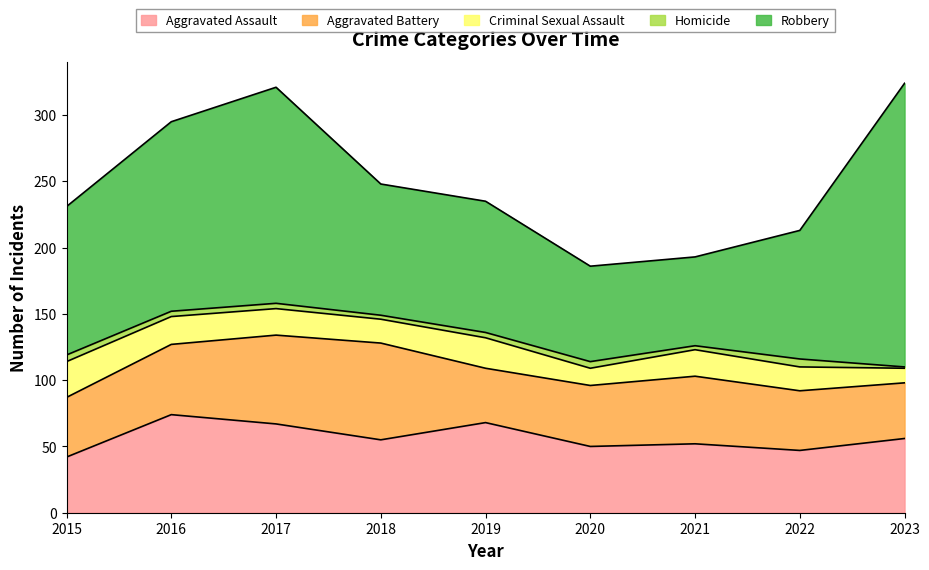

What is the lowest value of the Homicide series?

1